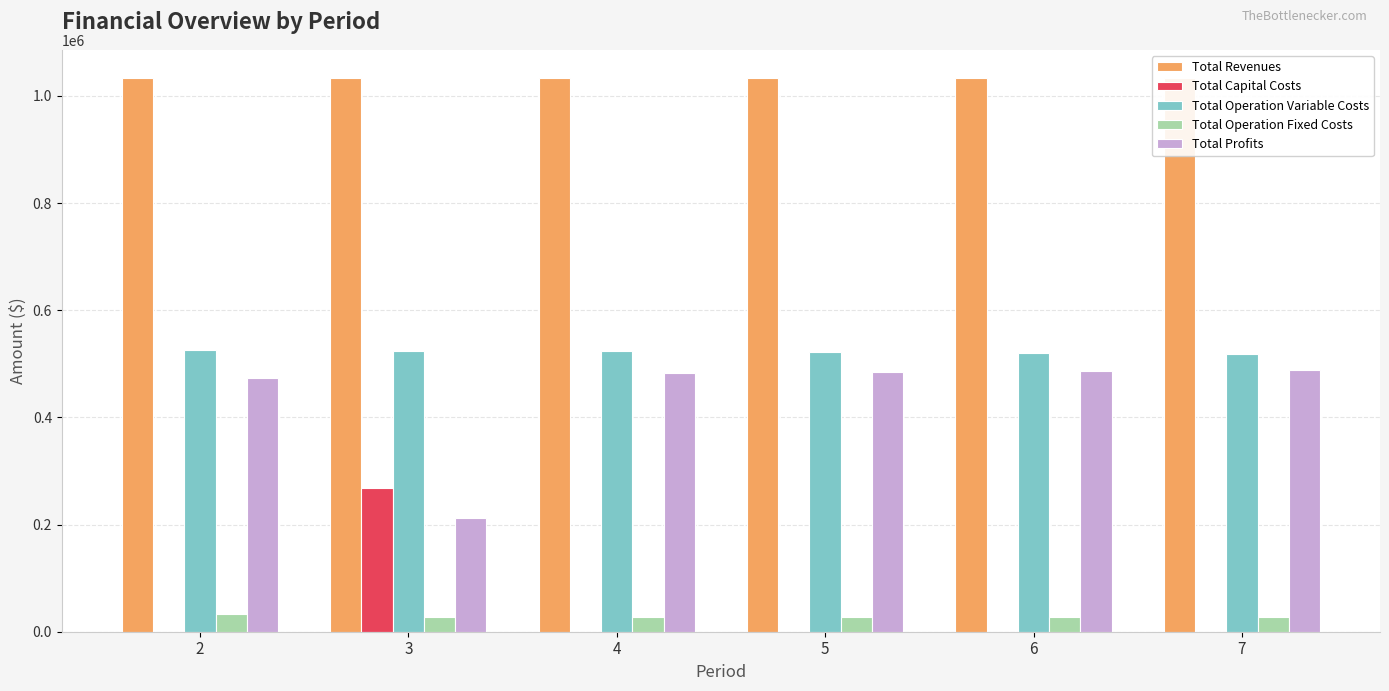

What is the minimum value for Total Operation Variable Costs?

517600.5